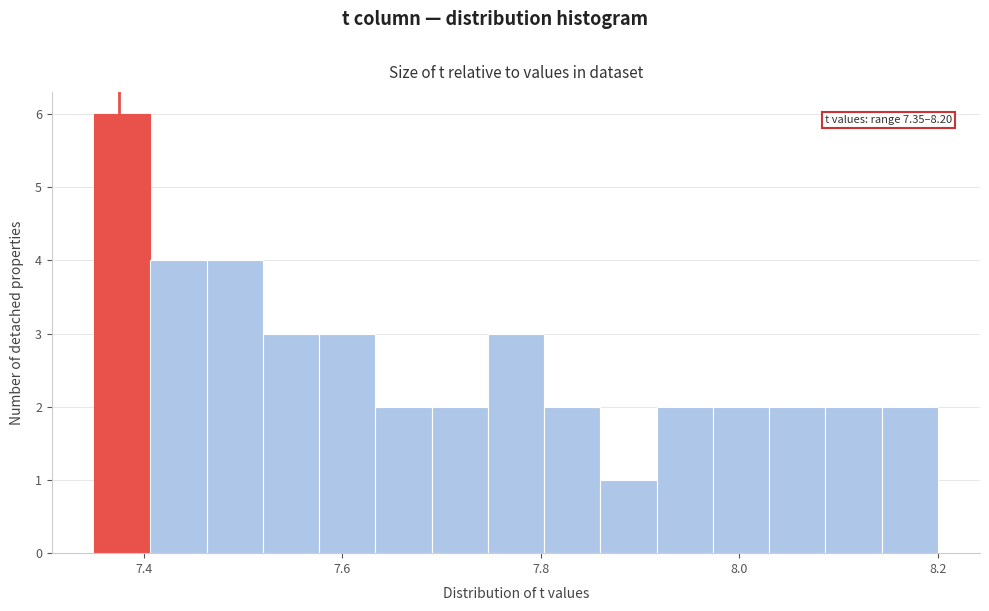

Read against the x-axis, roughly where is the centre of the tallest bar?

7.38